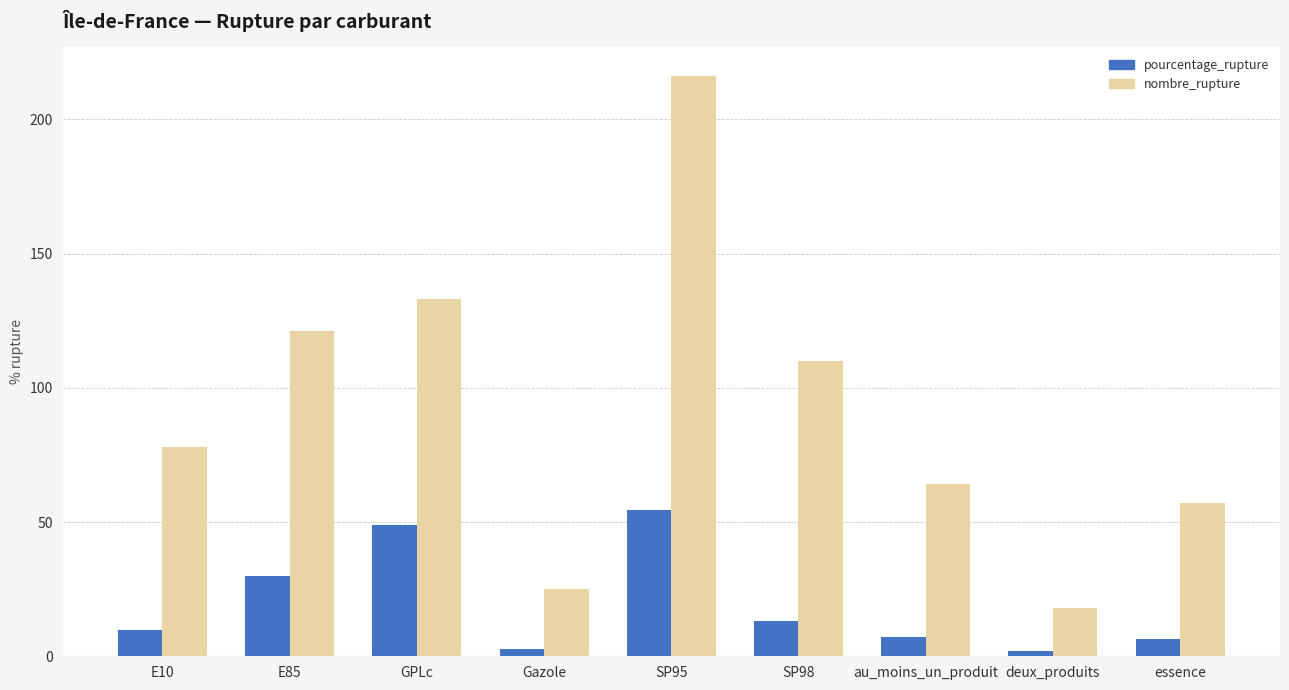

Rank the series by their maximum value, from highest to lowest.

nombre_rupture, pourcentage_rupture